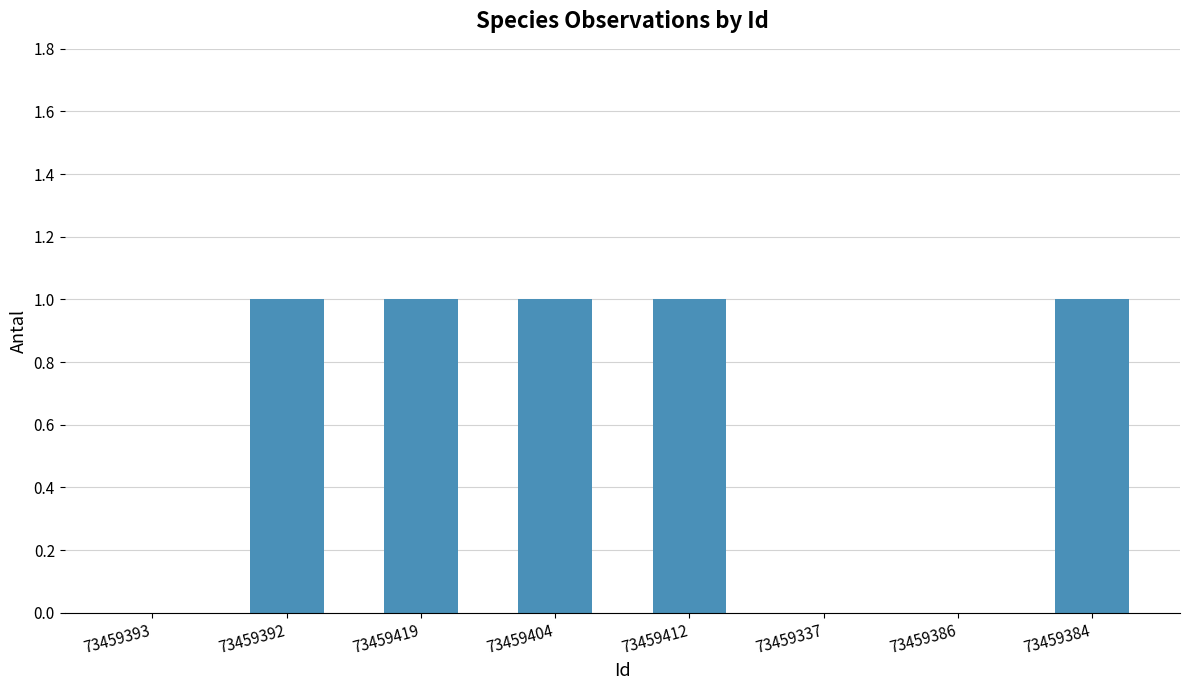

The value at 73459386 is 1. True or false?

False